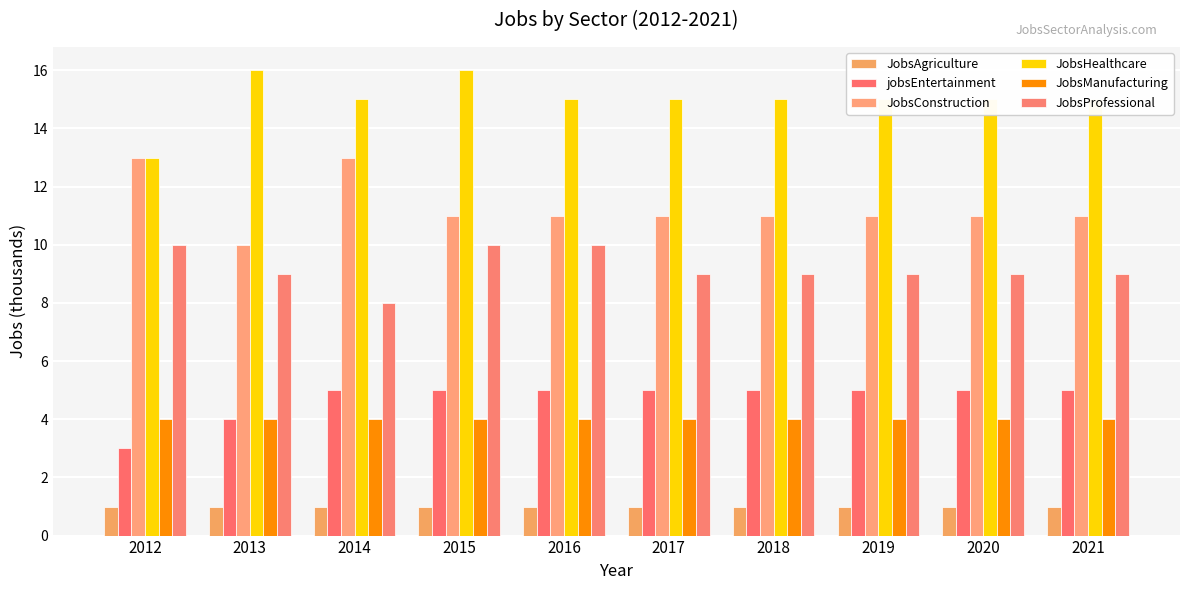

True or false: JobsConstruction has a value of 6 at 2013.

False